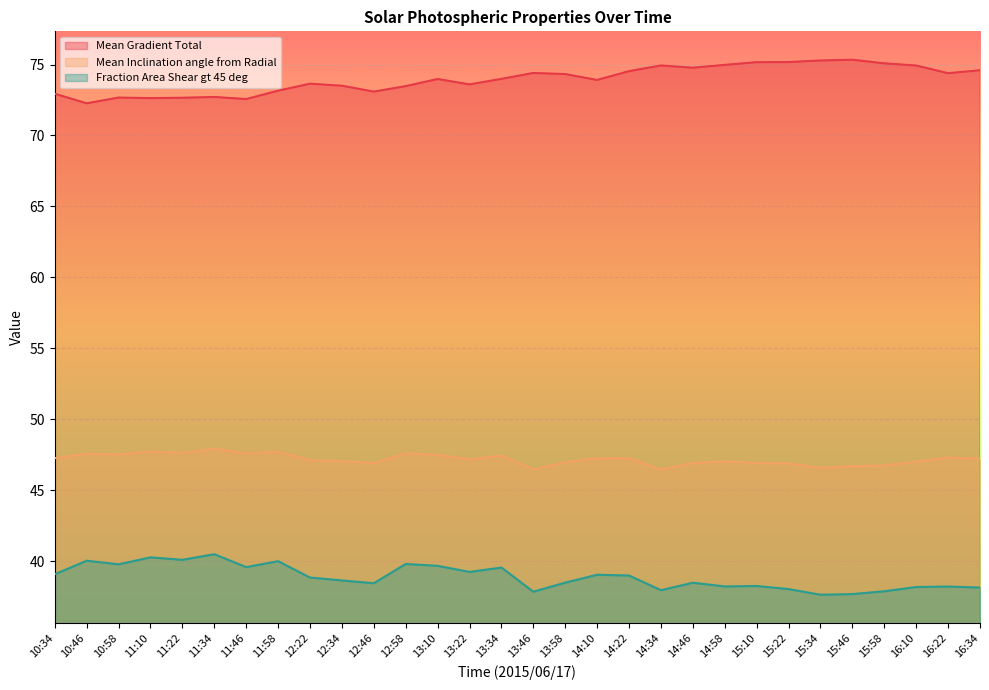

Where is the first local minimum for Mean Gradient Total?

10:46